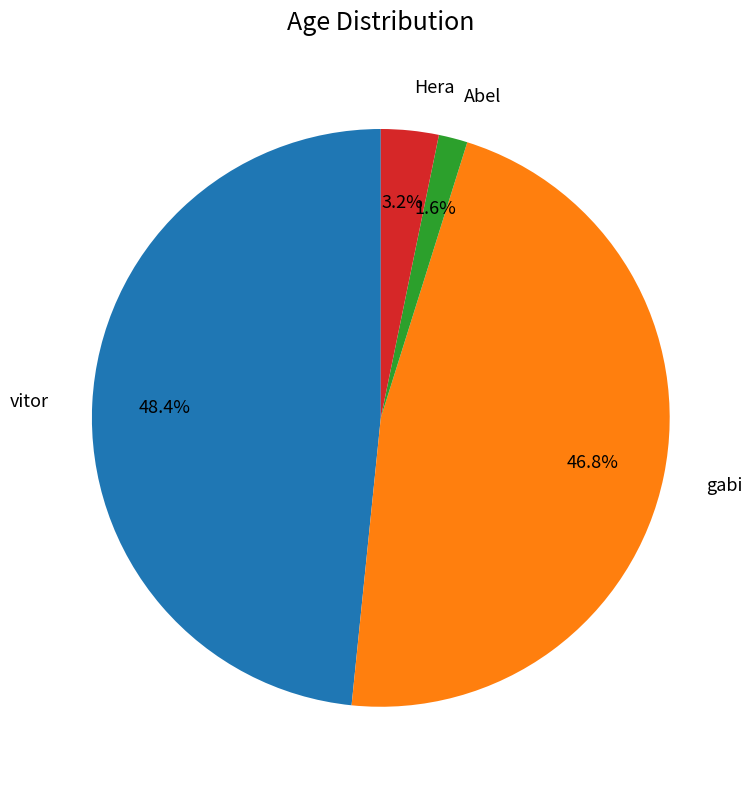

True or false: gabi accounts for 47% of the total.

True